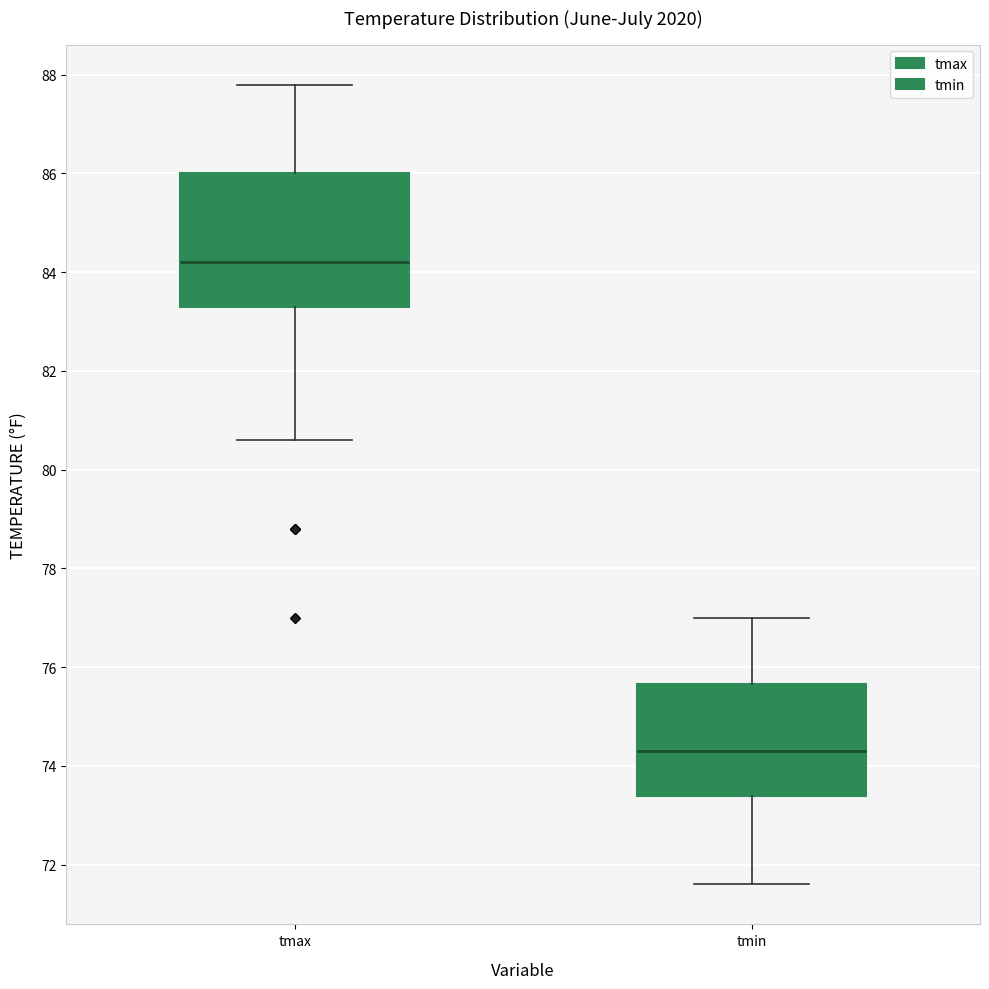

Comparing the boxes themselves (not the whiskers), which one is the tallest?

tmax